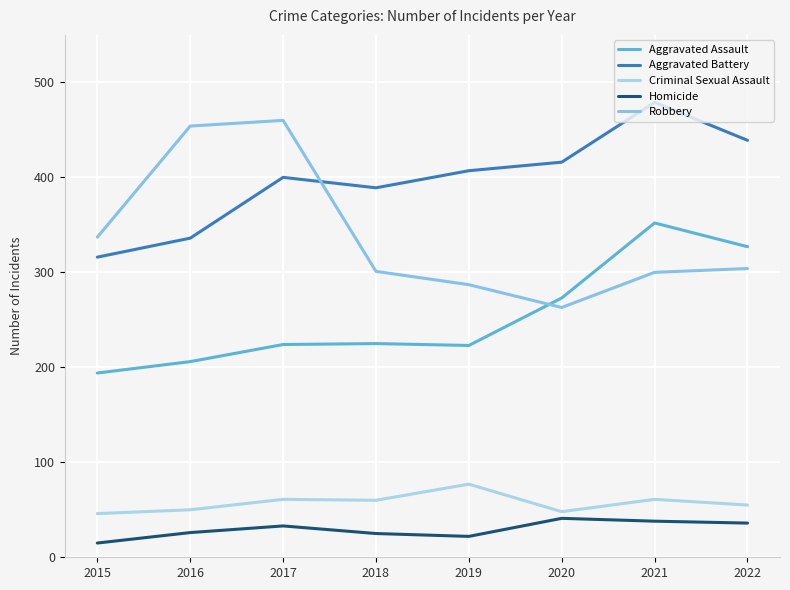

Between 2016 and 2017, which series saw the biggest shift?

Aggravated Battery